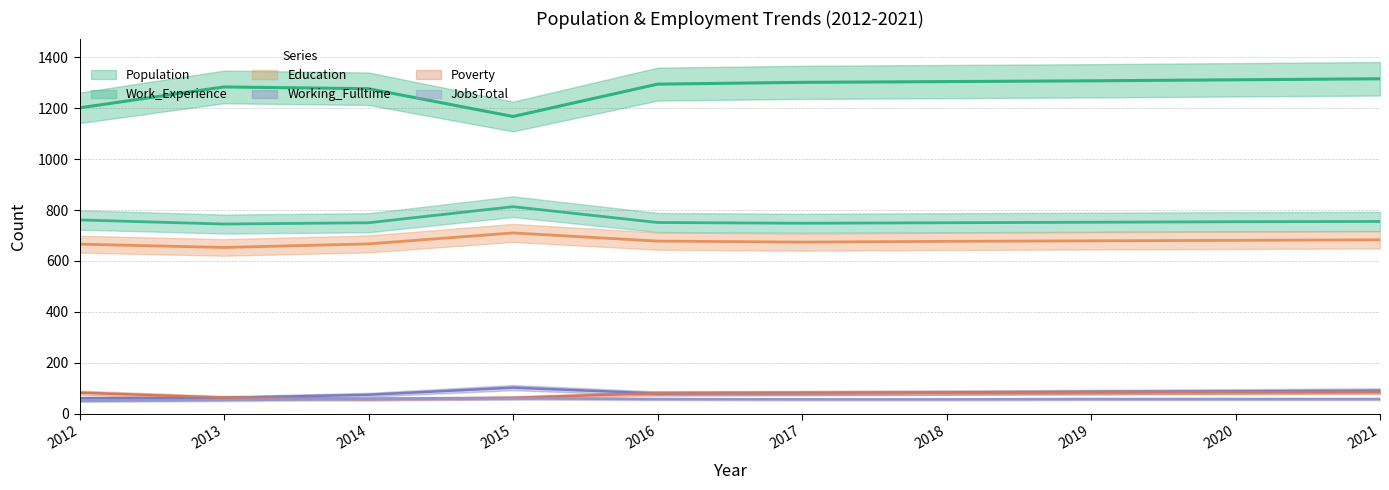

Which has a higher value, 2015 or 2012?

2012